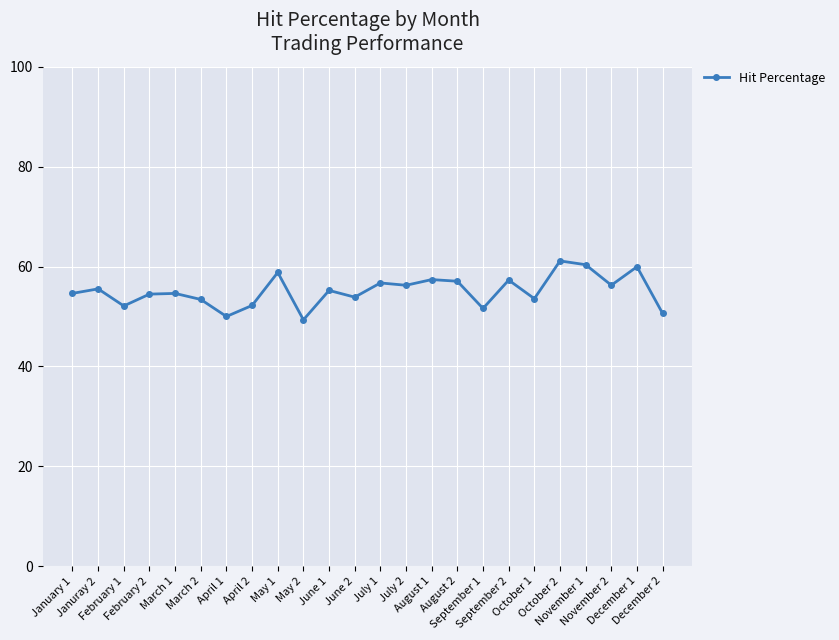

How many data points does each series have?

24